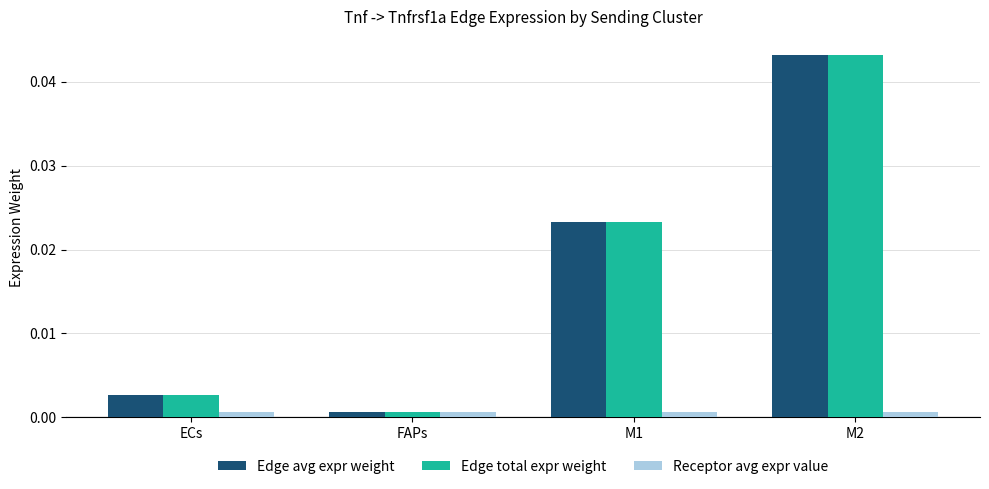

The value of Edge avg expr weight at M2 is 0.1. True or false?

False